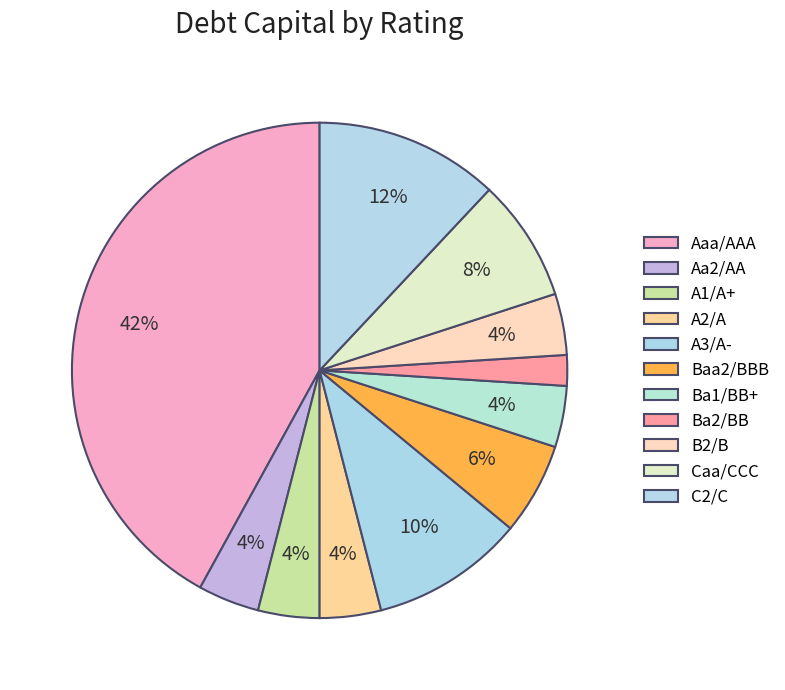

How many segments does this pie chart have?

11